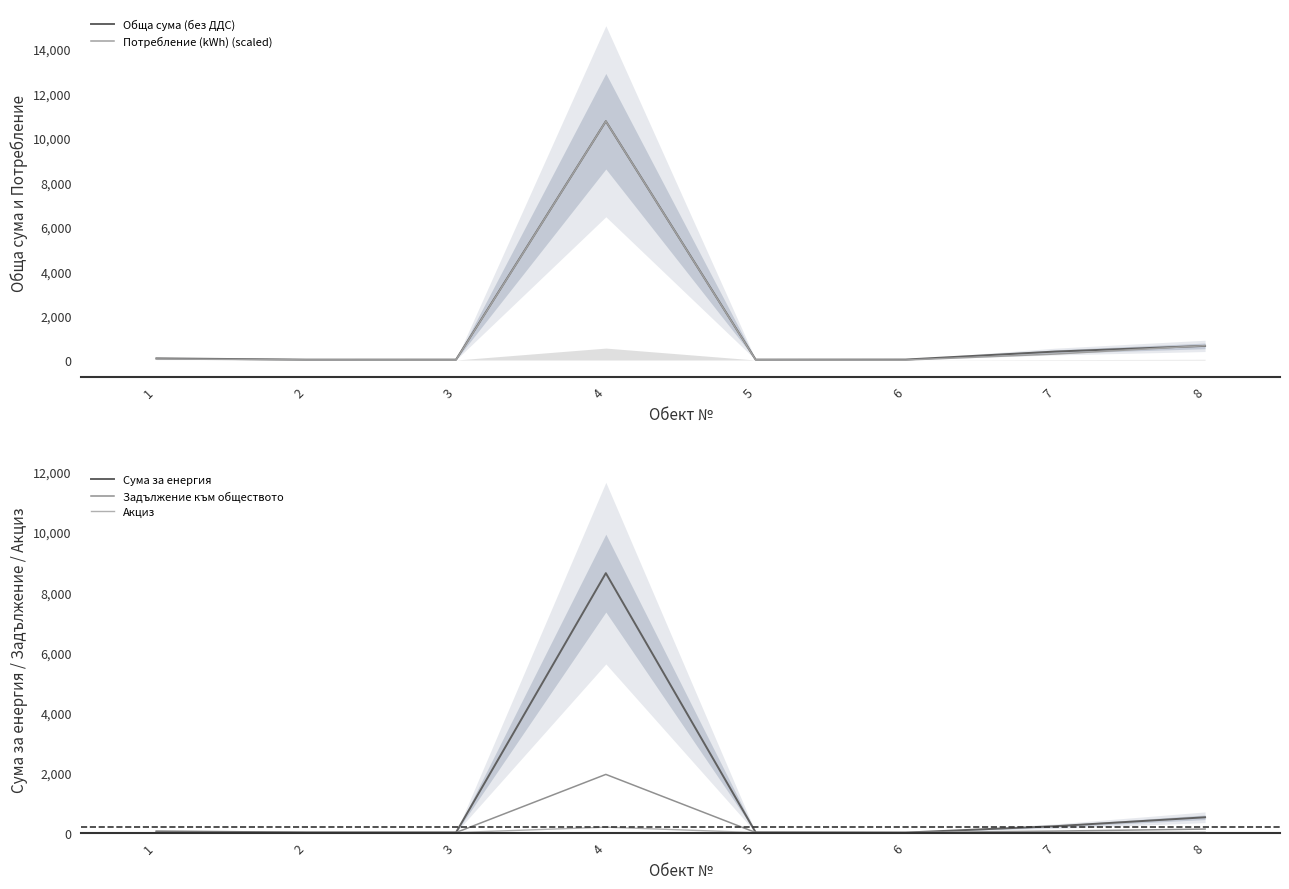

What is the difference between the Обща сума (без ДДС) values at 5 and 4?

10733.2